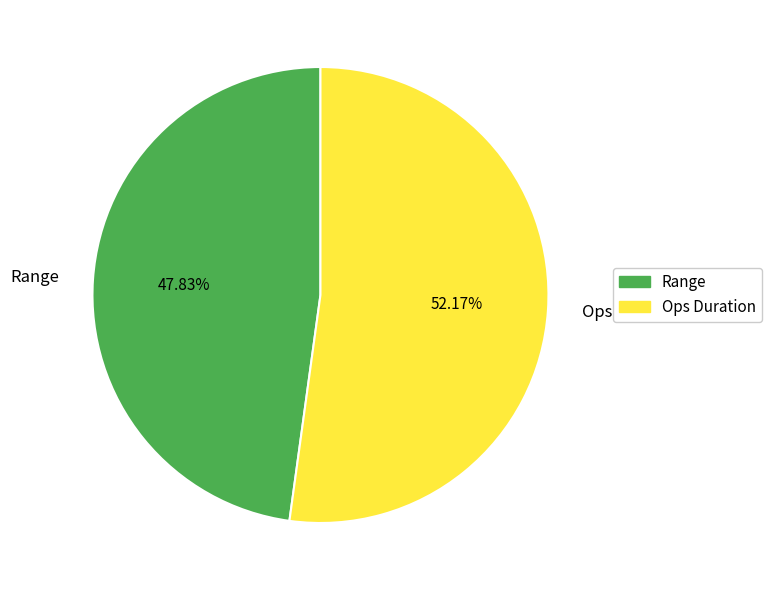

What portion of the pie excludes Ops Duration?

47.8%